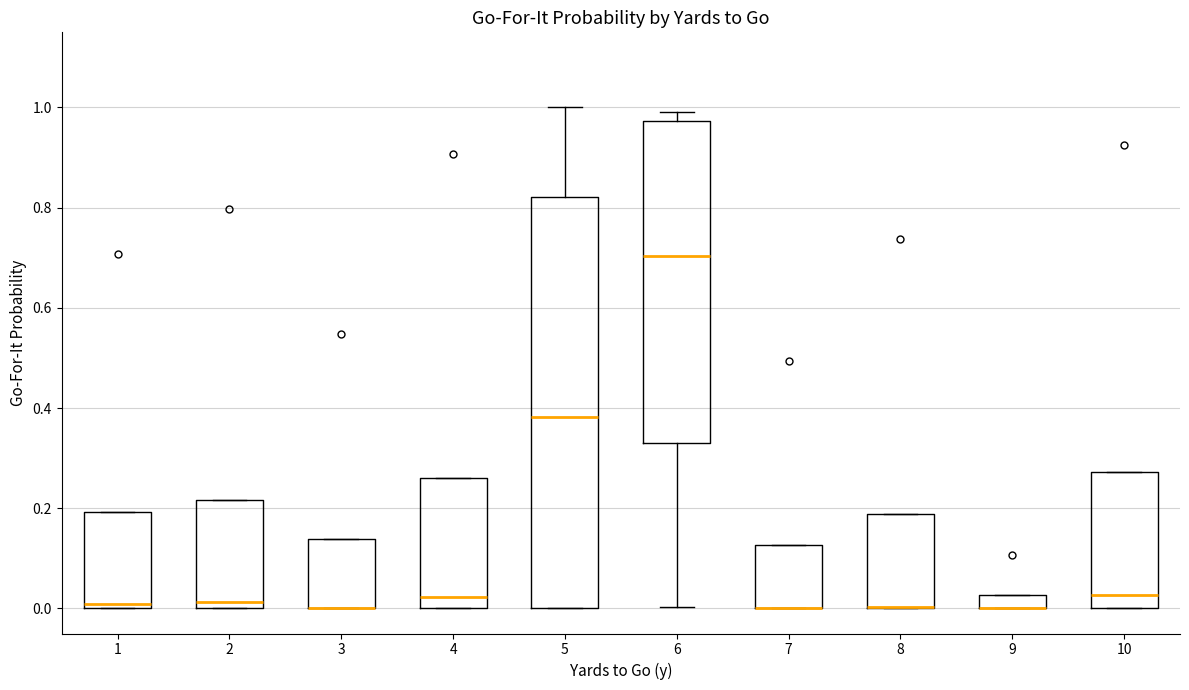

Comparing the boxes themselves (not the whiskers), which one is the tallest?

5